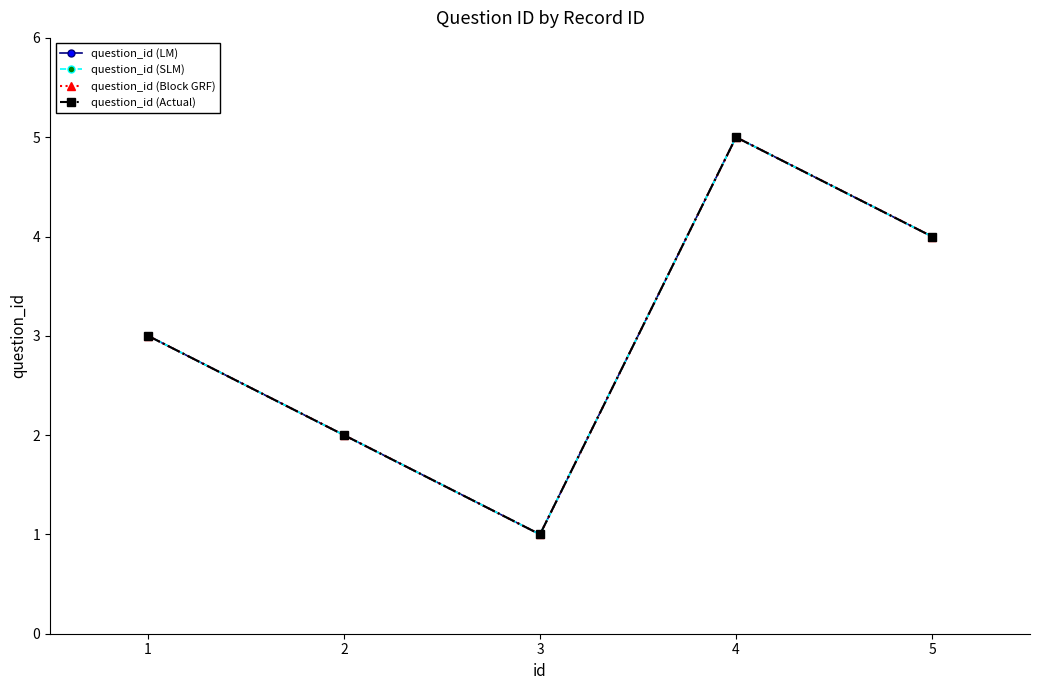

Is this an area chart (filled region under the line)?

No